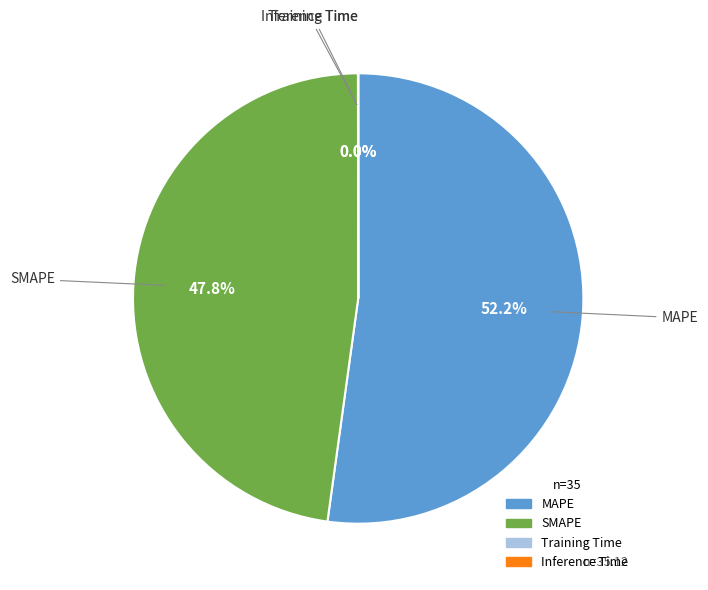

Is there any slice that represents more than half of the pie?

Yes